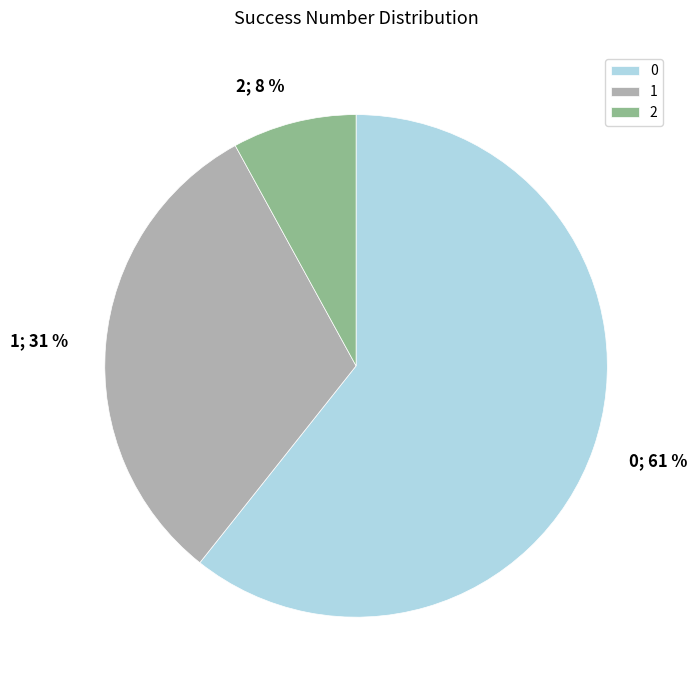

Combined, do 0 and 1 account for over 50%?

Yes